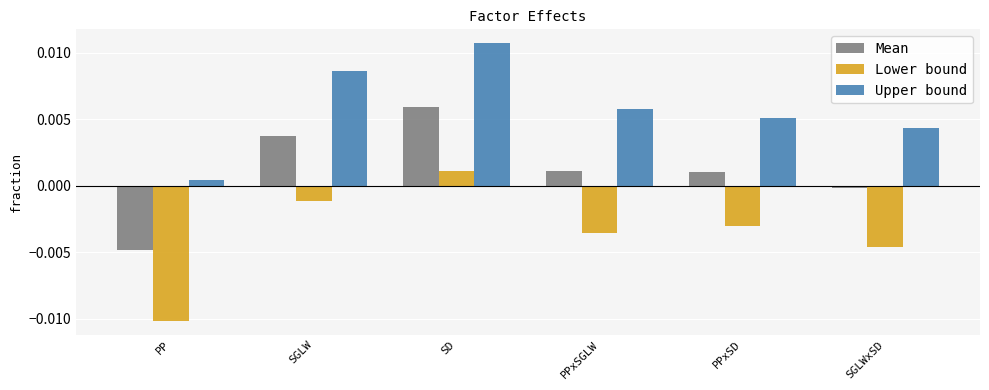

How many values in Mean are above zero?

4